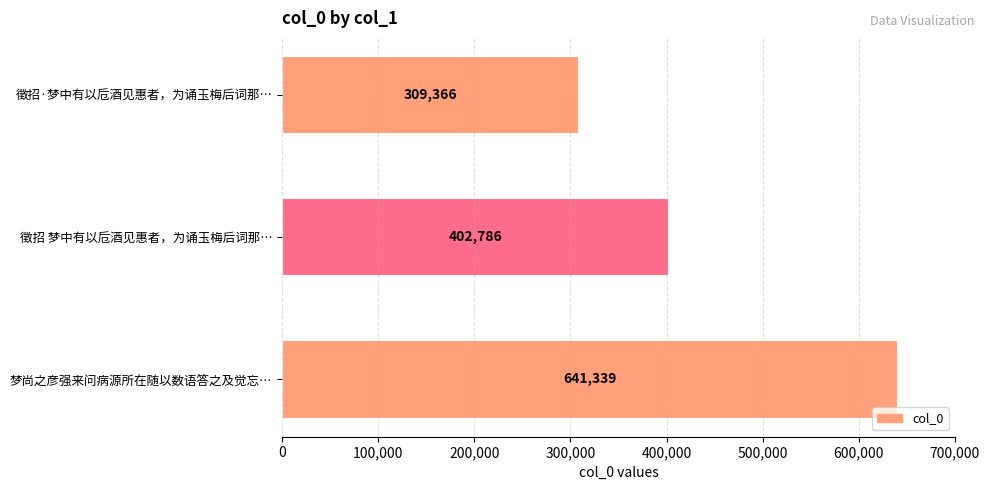

What is the change in value from 梦尚之彦强来问病源所在随以数语答之及觉忘… to 徵招 梦中有以卮酒见惠者，为诵玉梅后词那…?

-238553